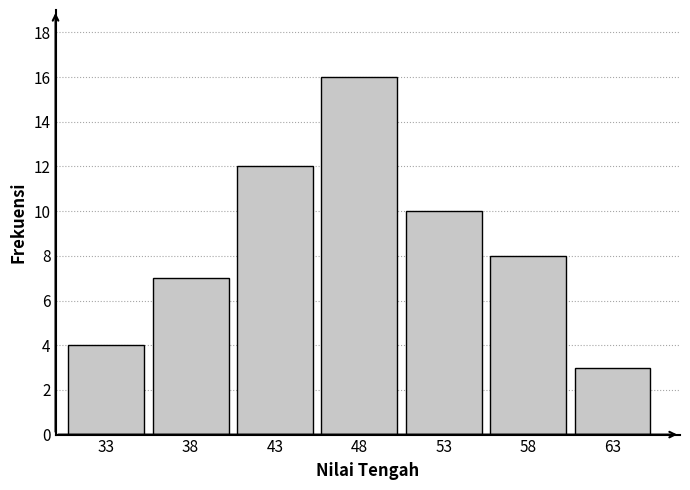

Reading left to right, what are all the values shown in this chart?

4	7	12	16	10	8	3